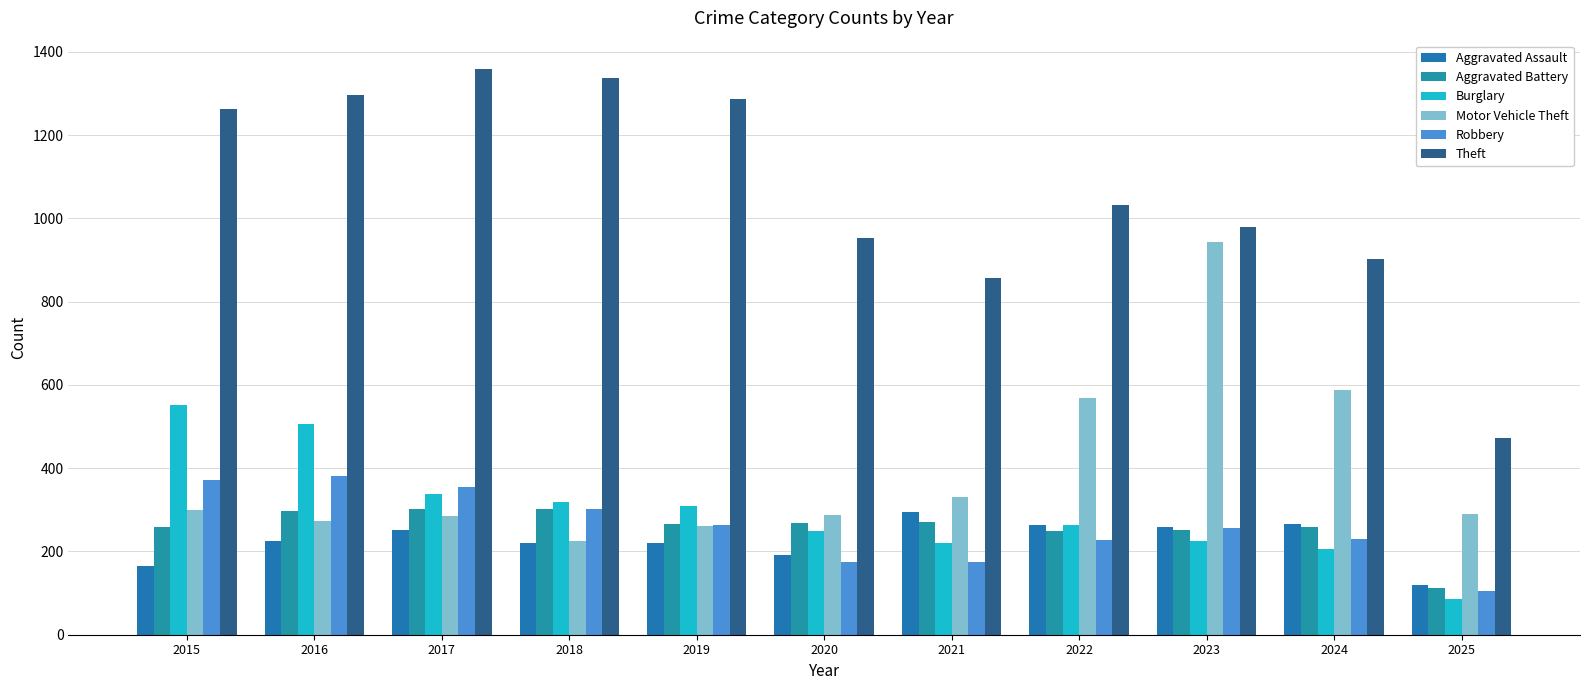

What is the difference between the Theft values at 2022 and 2016?

265